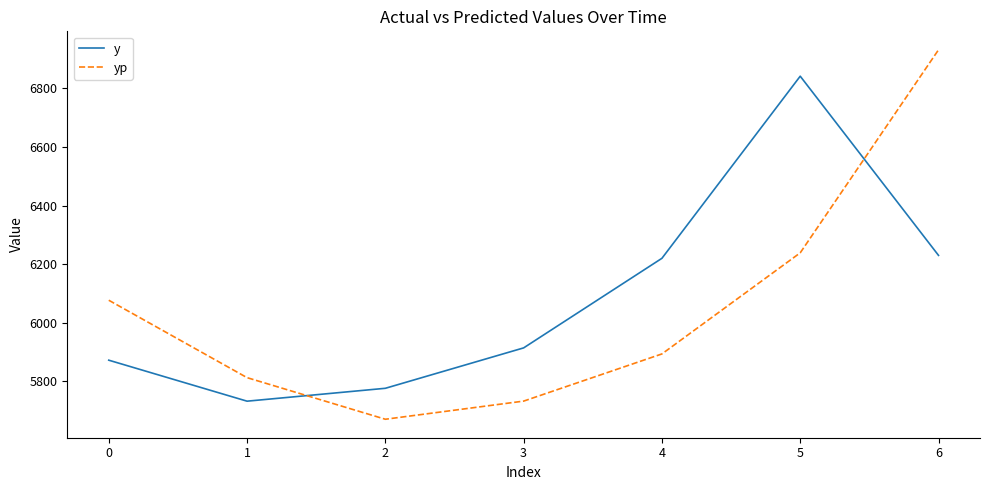

Is this an area chart (filled region under the line)?

No